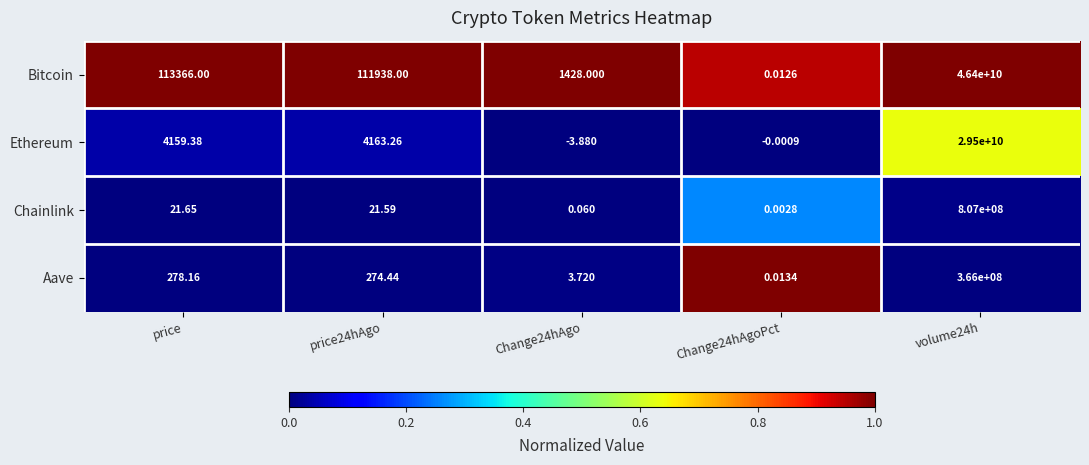

Rank the series at Change24hAgo from highest to lowest value.

Bitcoin, Aave, Chainlink, Ethereum